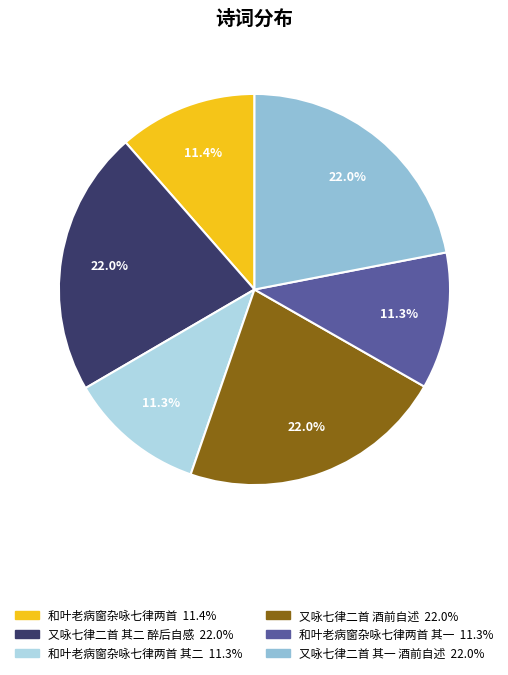

Is there any slice that represents more than half of the pie?

No